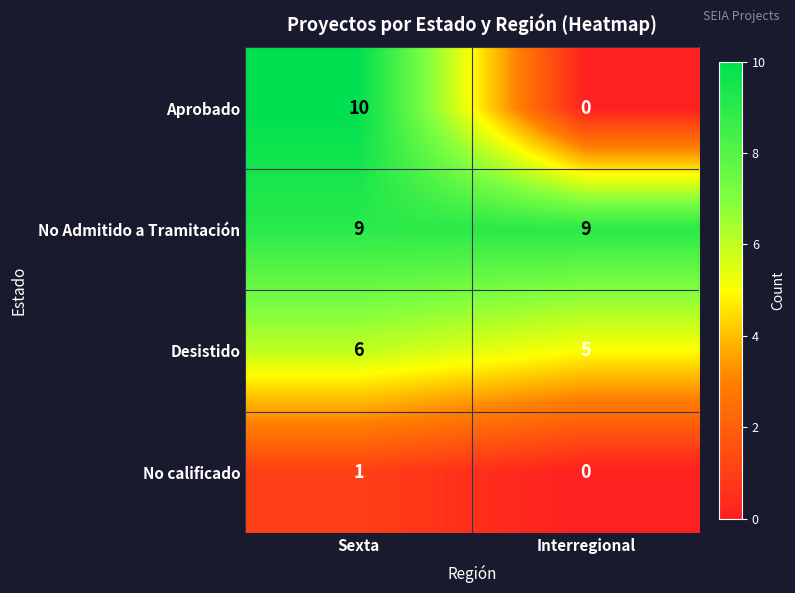

Reading right to left, transcribe all the data shown in this chart.

Aprobado: Interregional=0	Sexta=10
No Admitido a Tramitación: Interregional=9	Sexta=9
Desistido: Interregional=5	Sexta=6
No calificado: Interregional=0	Sexta=1